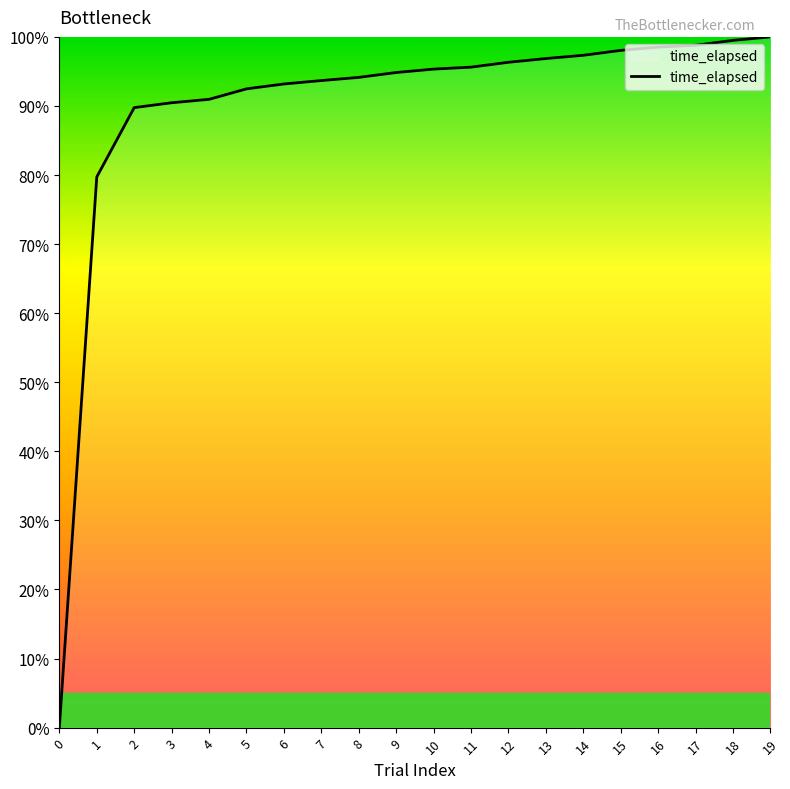

The value at 13 is 136.2. True or false?

False